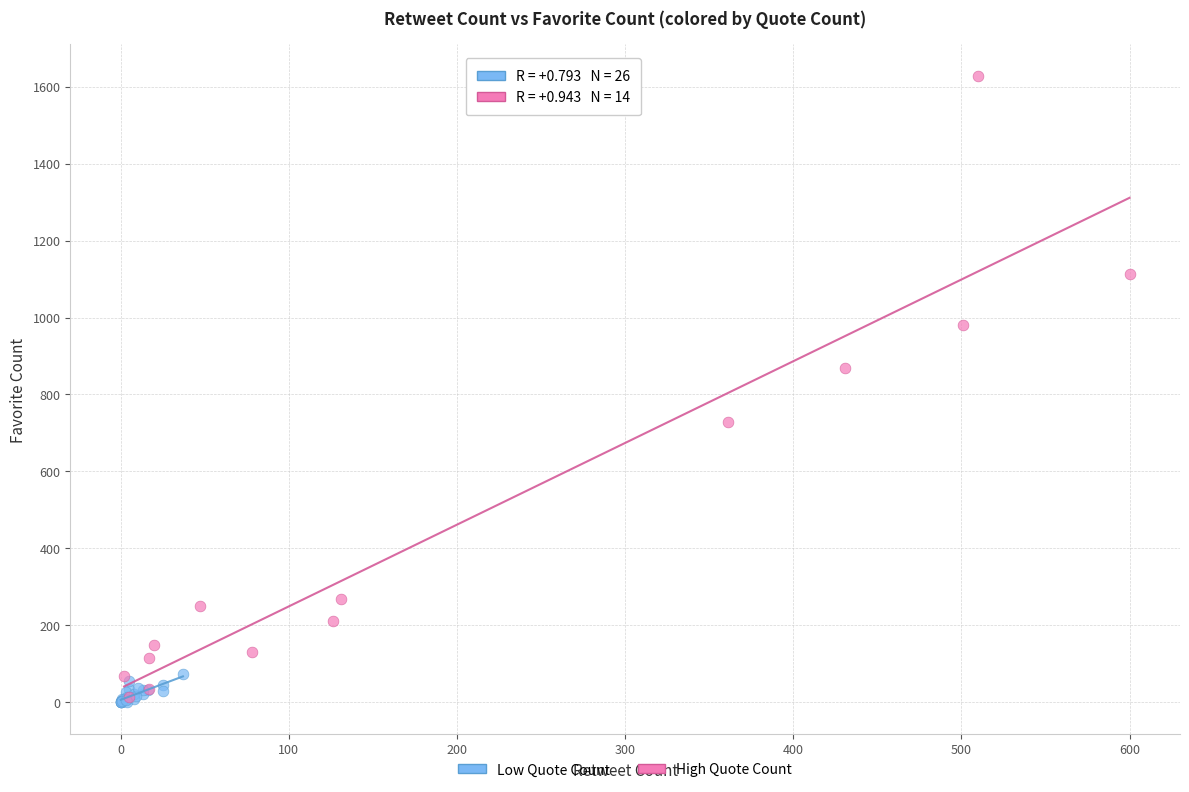

What are all the series names shown in the legend?

Low Quote Count, High Quote Count